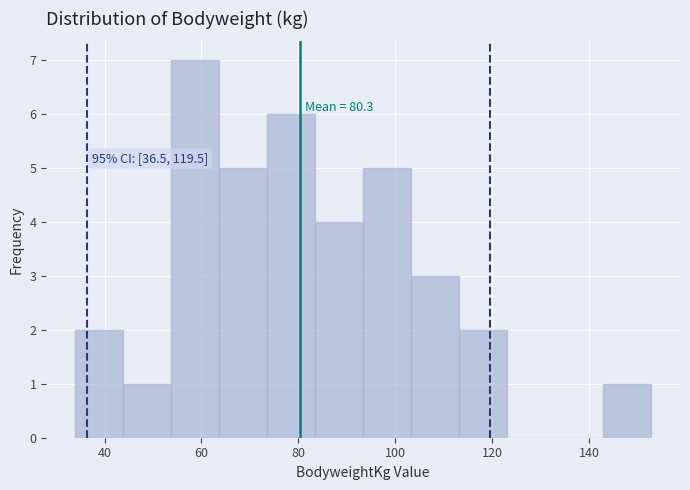

Which range on the x-axis has the tallest bar?

54 to 64